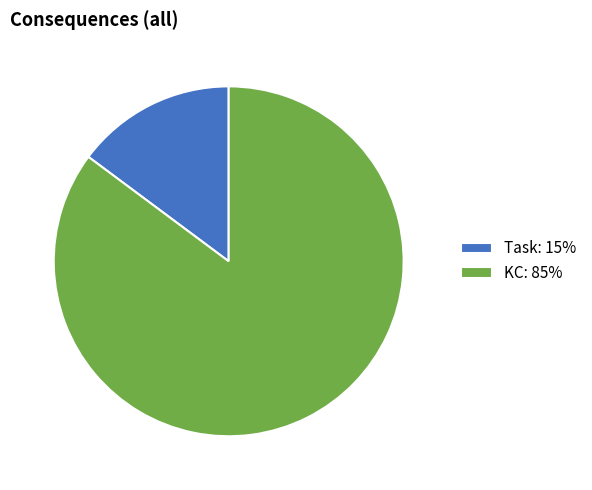

Is there a majority slice in this chart?

Yes